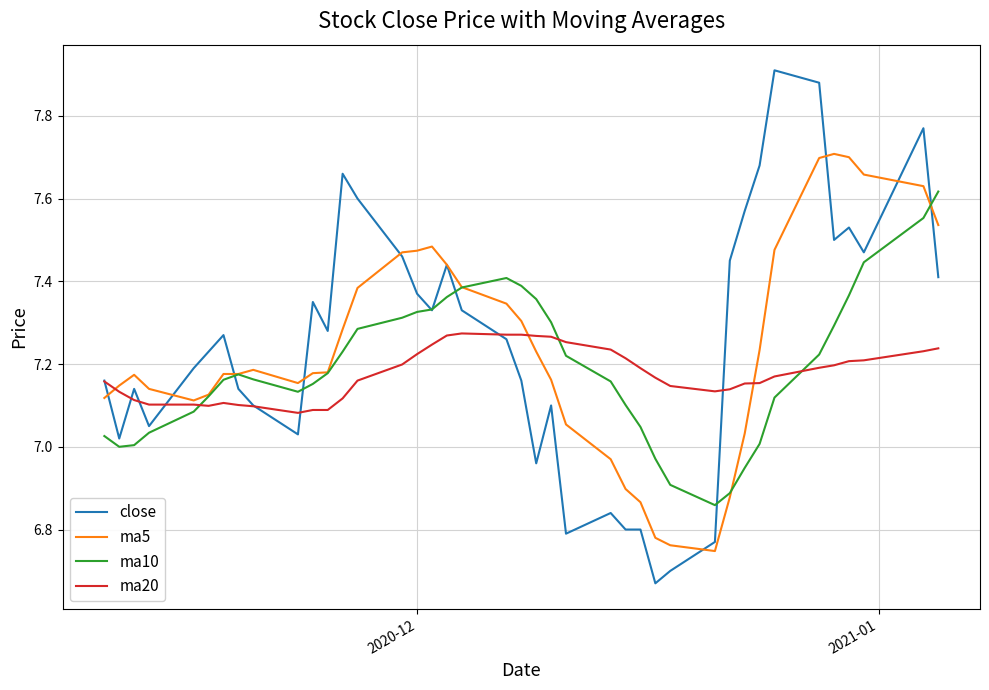

After their last crossing, which series has the higher values: ma20 or ma10?

ma10